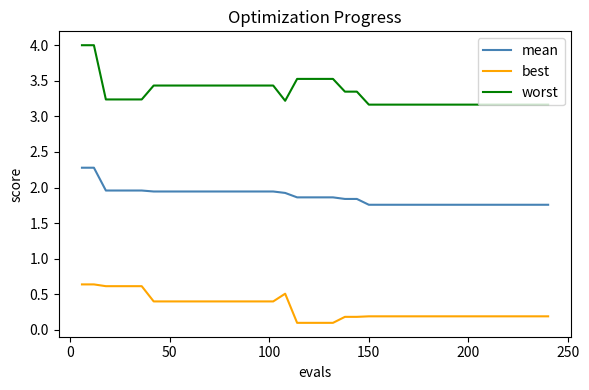

Which series has the largest range (max minus min)?

worst